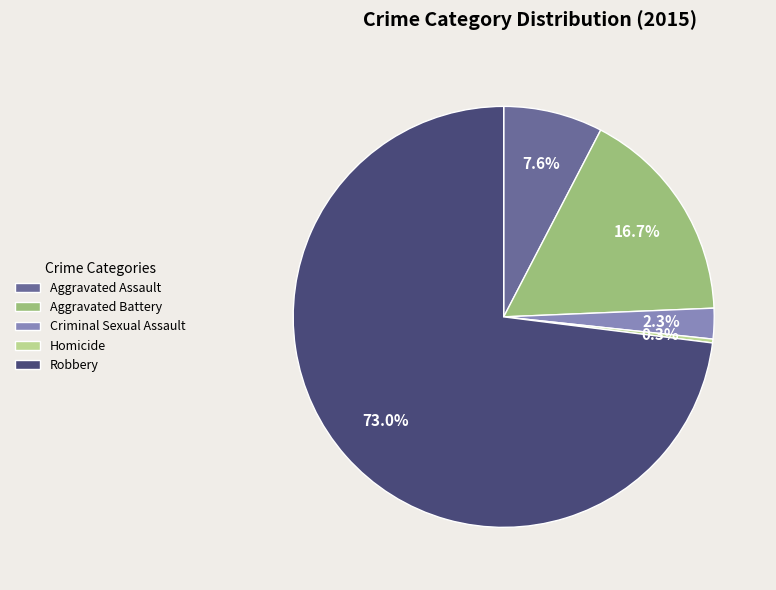

To the nearest percent, what is the combined percentage of Aggravated Assault and Robbery?

81%